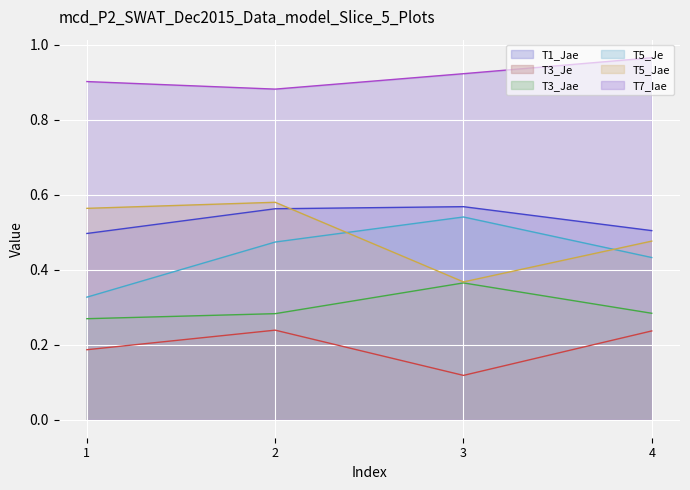

True or false: T3_Je and T5_Jae cross at least once.

False